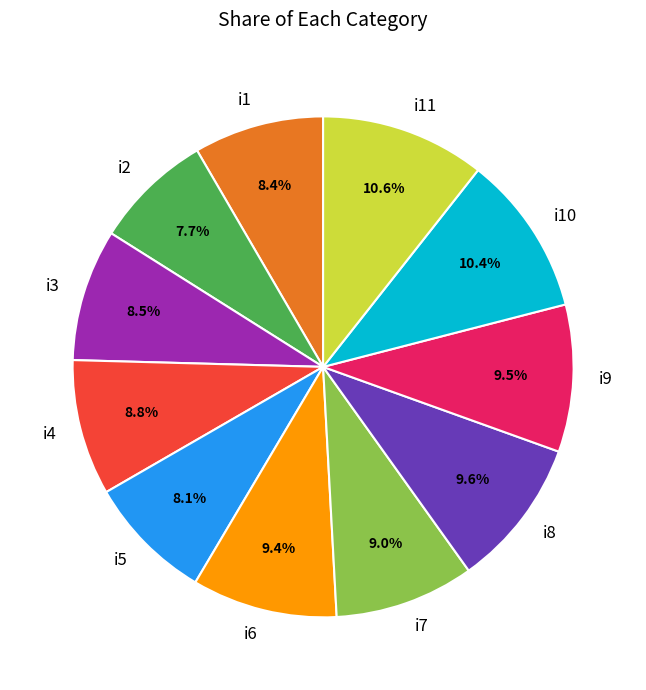

What percentage do i6 and i3 together represent?

17.9%